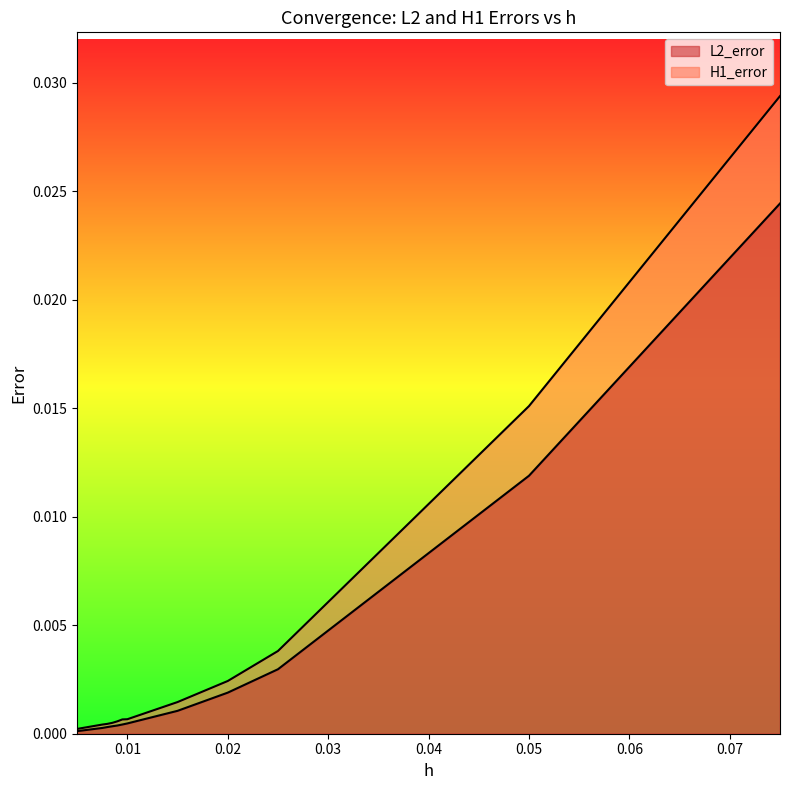

Rank the series by their maximum value, from highest to lowest.

H1_error, L2_error